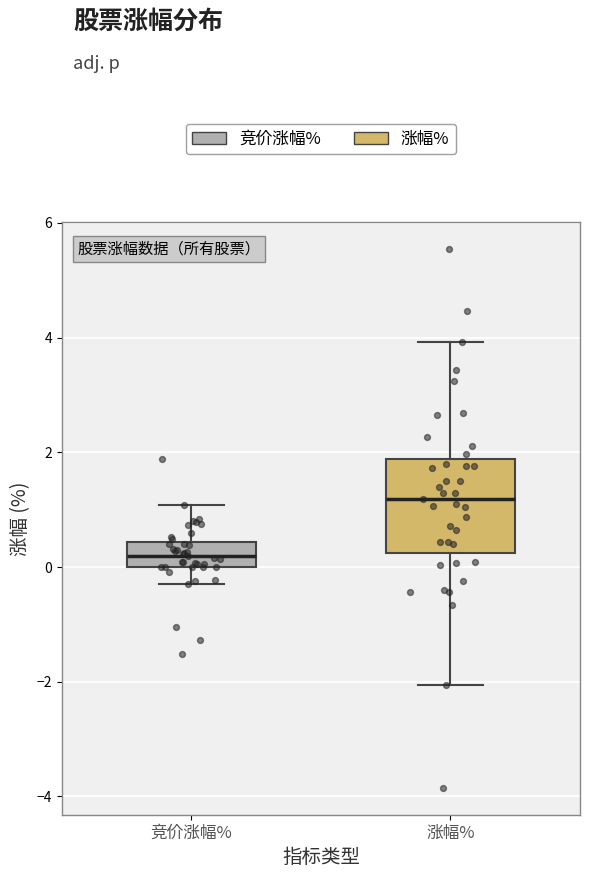

Reading left to right, read every box against the y-axis: the position of its median line, the range the box covers, and the ends of its whiskers. The values are not printed on the chart, so give them approximately, as read against the axis.

竞价涨幅%: median 0.2, box 0.0 to 0.4, whiskers -0.2 to 1.0
涨幅%: median 1.2, box 0.2 to 1.8, whiskers -2.0 to 4.0